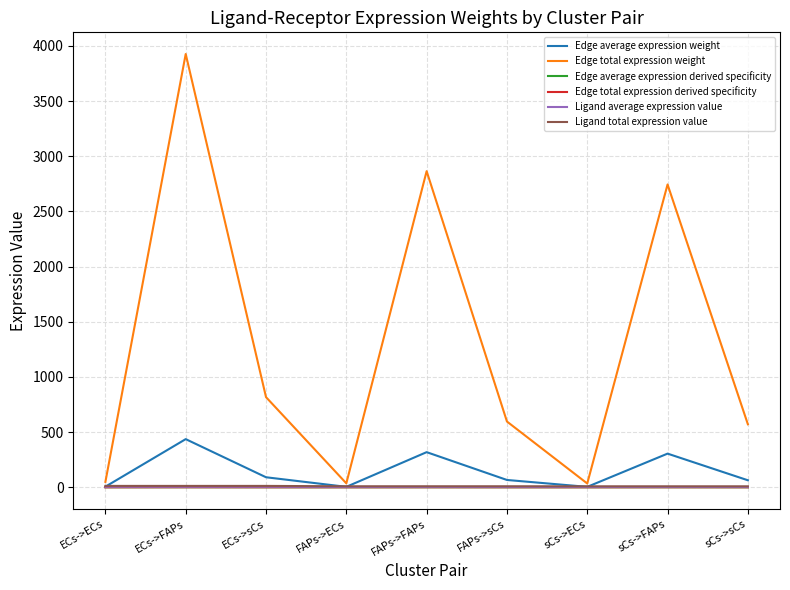

What is the highest value of the Edge average expression derived specificity series?

0.3